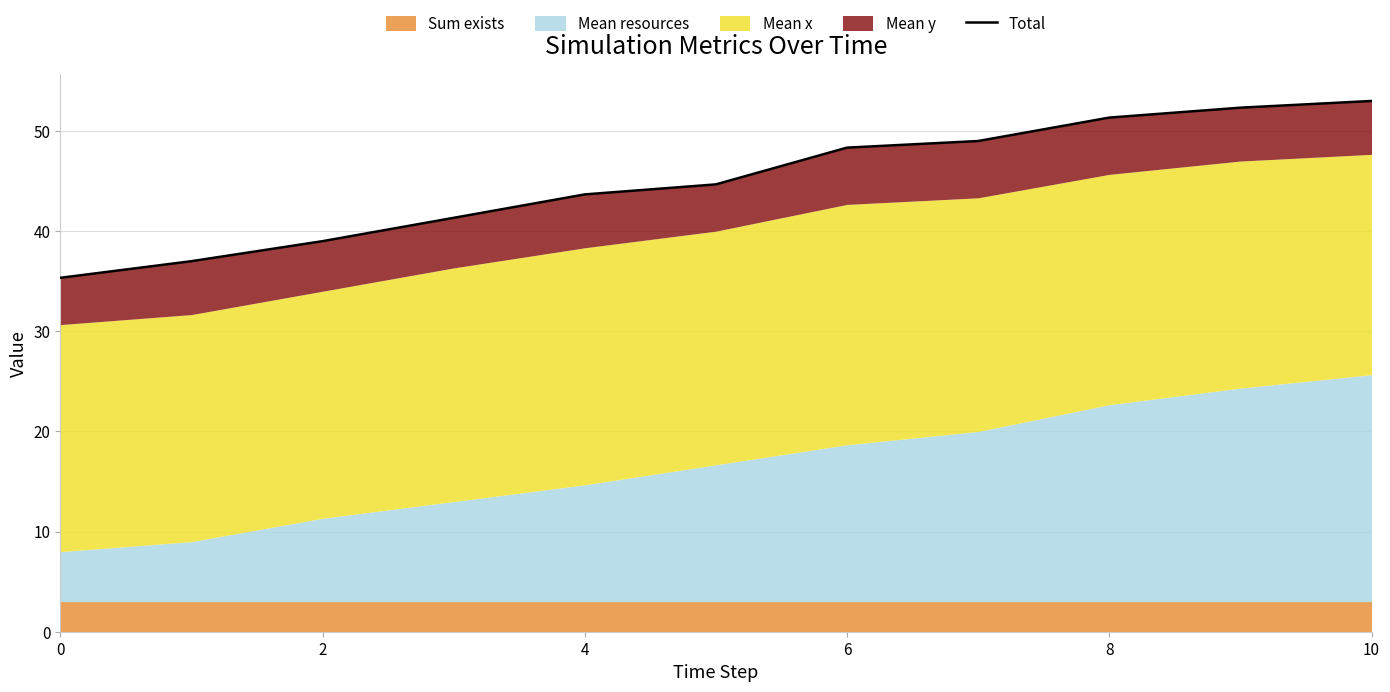

What is the average value?

45.0